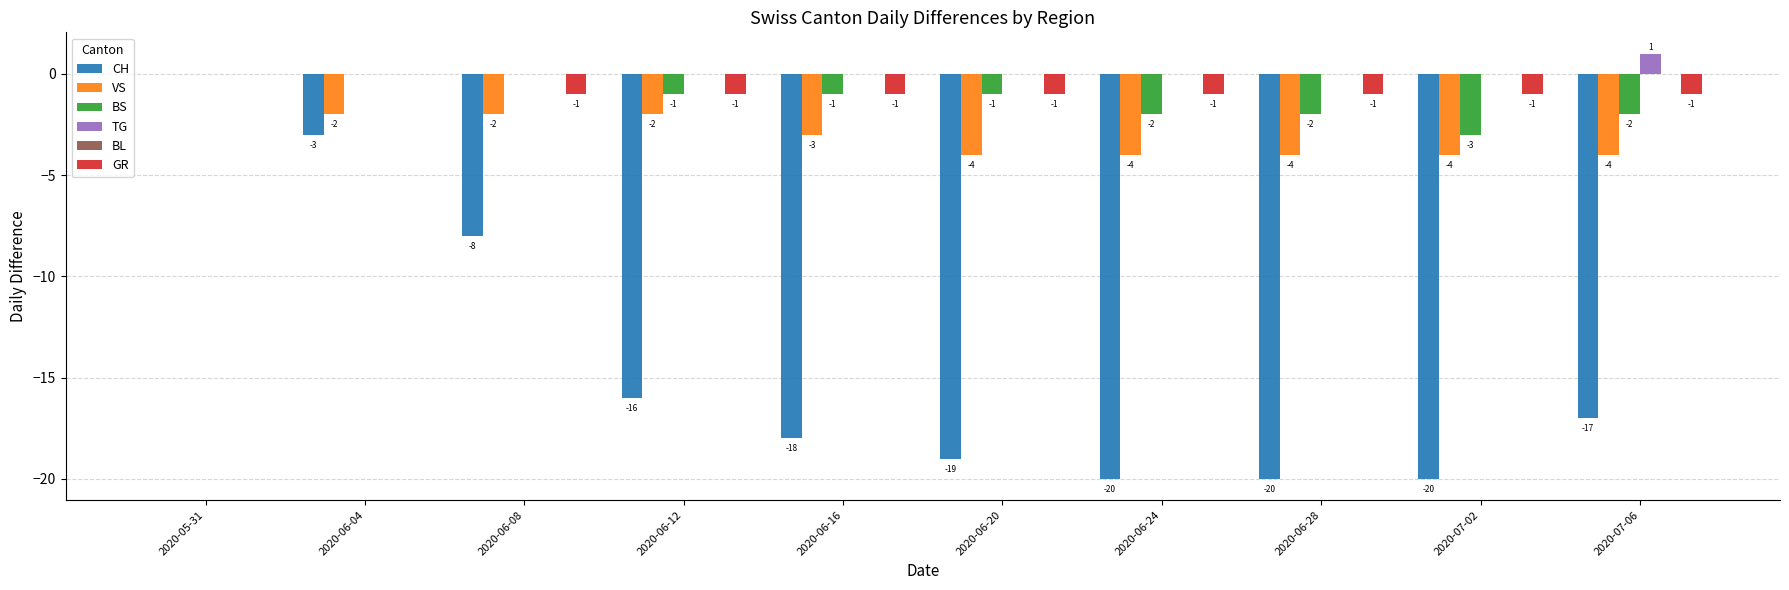

Is it true that TG equals 1 at 2020-06-24?

False